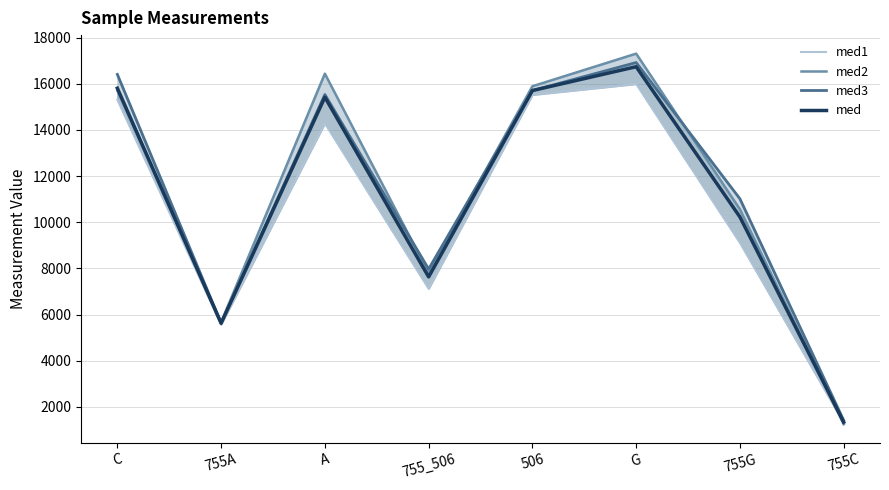

At which label does med1 reach its minimum?

755C